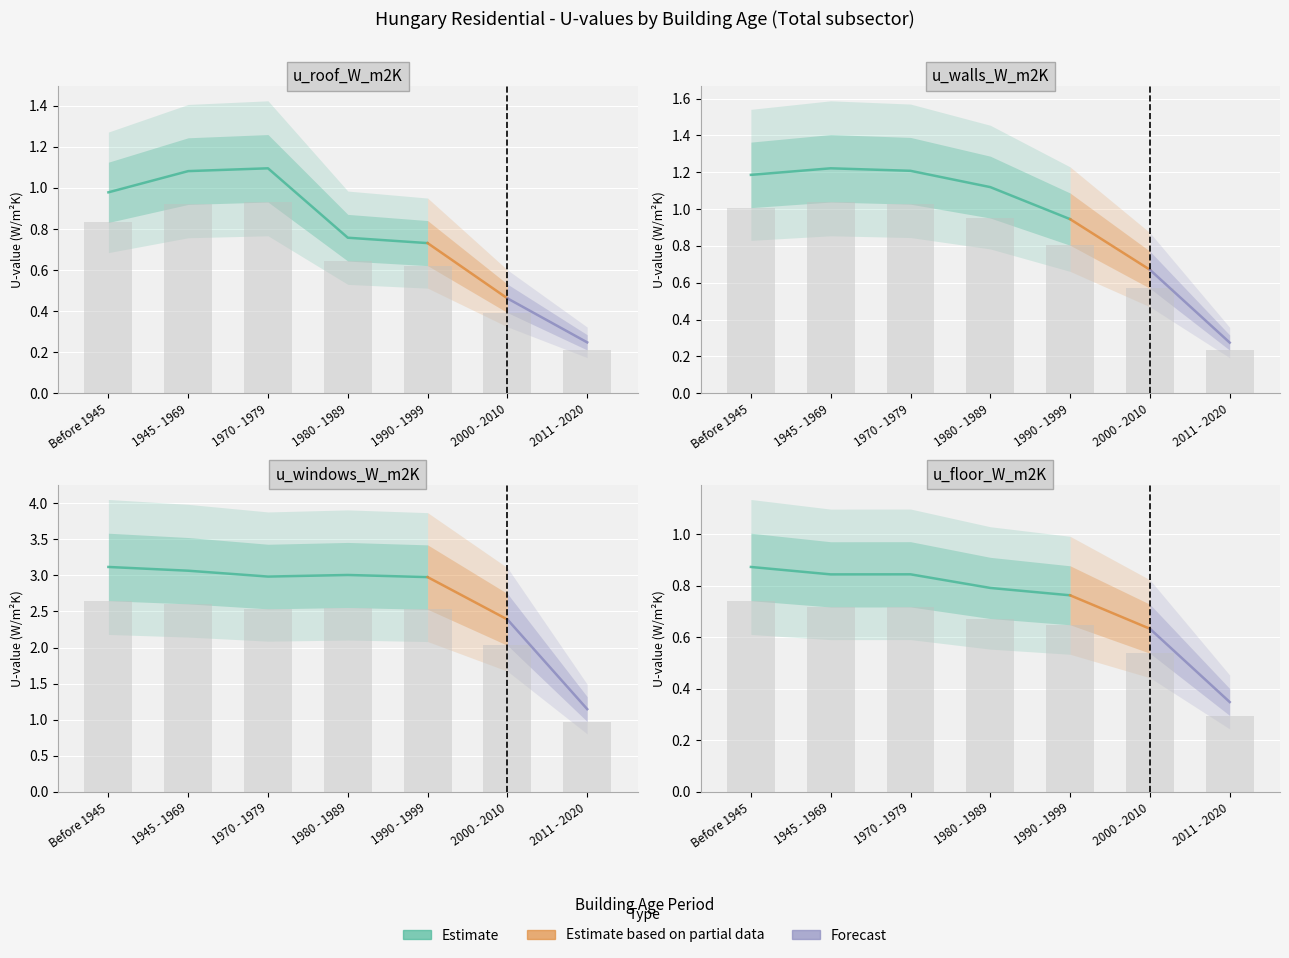

At how many categories does at least one series exceed 2?

6